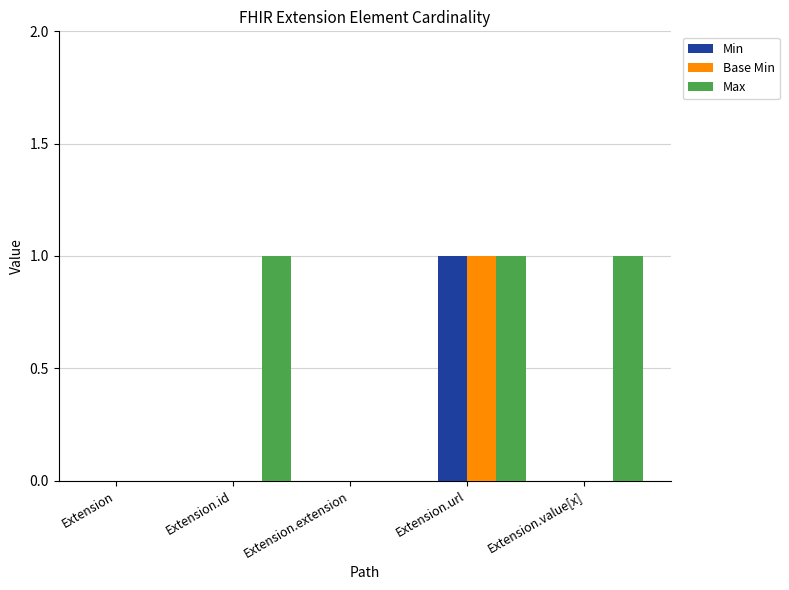

What are all the series names shown in the legend?

Min, Base Min, Max